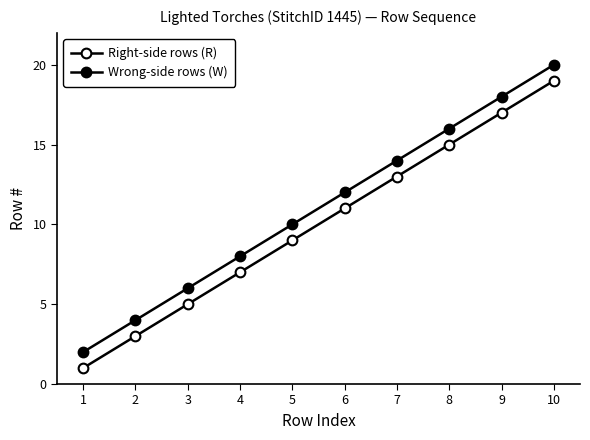

True or false: Wrong-side rows (W) and Right-side rows (R) cross at least once.

False